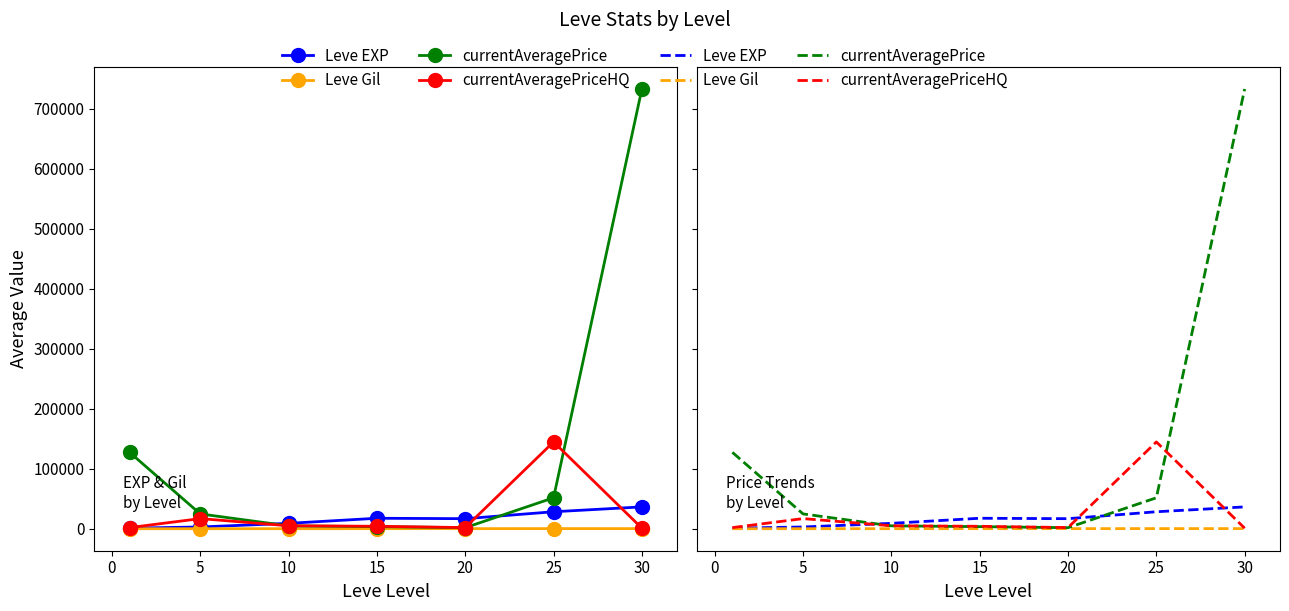

True or false: currentAveragePrice has a value of 493.7 at 20.

False